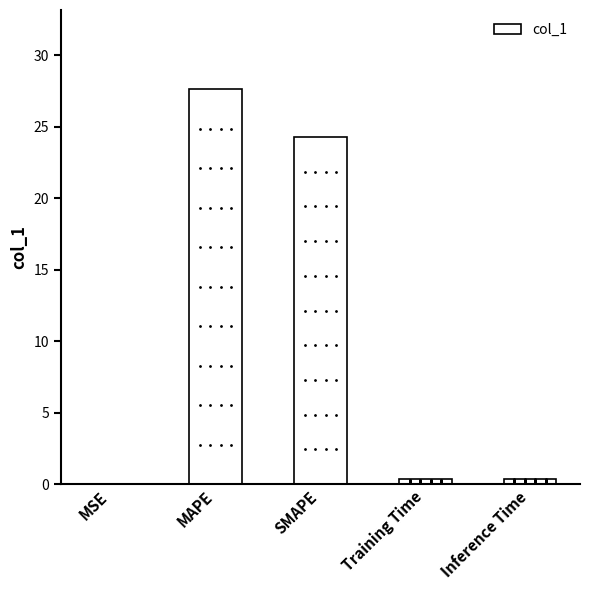

Between SMAPE and MSE, which is larger?

SMAPE